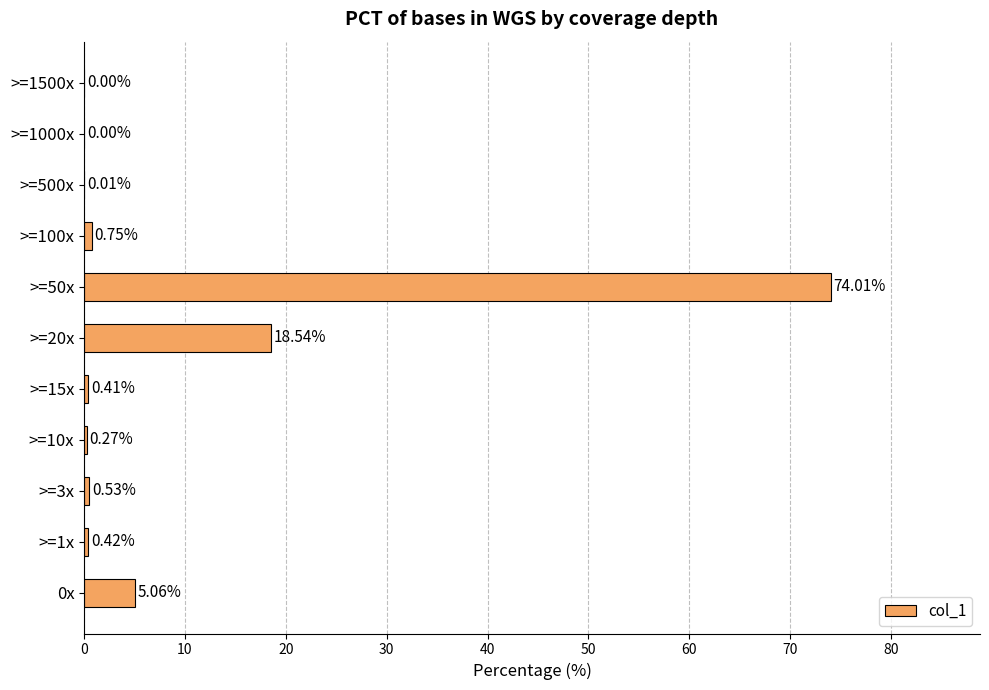

Between >=1x and >=1500x, which is larger?

>=1x